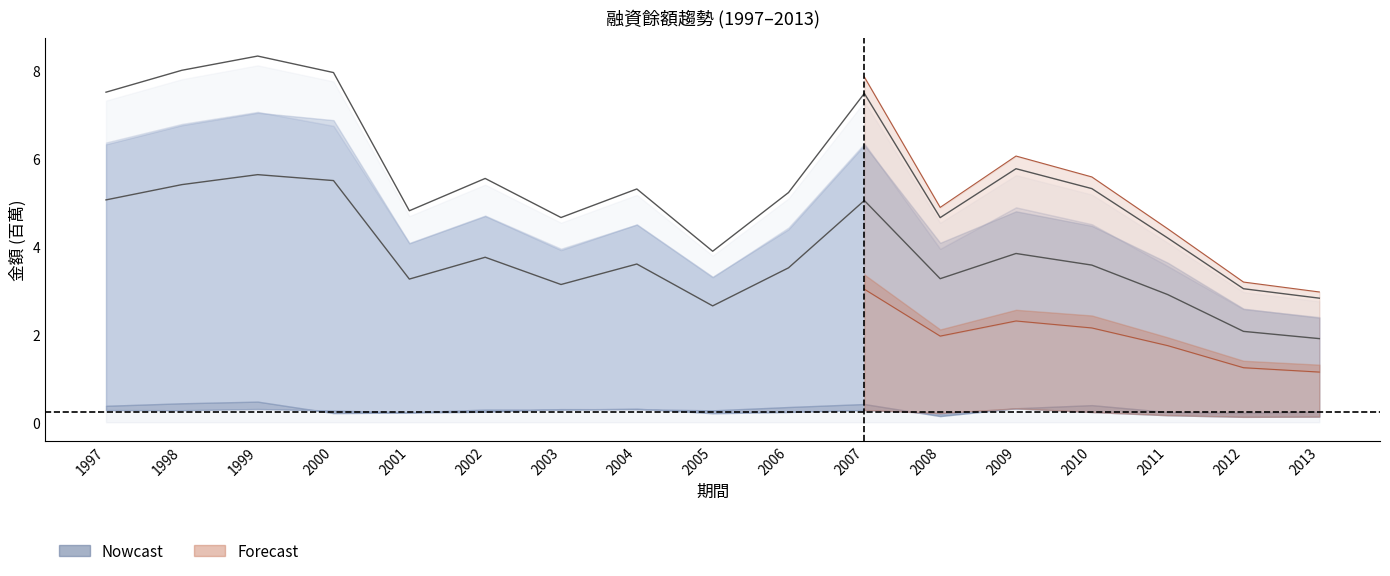

Reading left to right, transcribe all the data shown in this chart.

上界: 1997=7.5	1998=8.0	1999=8.3	2000=7.9	2001=4.8	2002=5.5	2003=4.7	2004=5.3	2005=3.9	2006=5.2	2007=7.5	2008=4.6	2009=5.8	2010=5.3	2011=4.2	2012=3.0	2013=2.8
下界: 1997=5.1	1998=5.4	1999=5.6	2000=5.5	2001=3.3	2002=3.7	2003=3.1	2004=3.6	2005=2.6	2006=3.5	2007=5.0	2008=3.3	2009=3.8	2010=3.6	2011=2.9	2012=2.1	2013=1.9